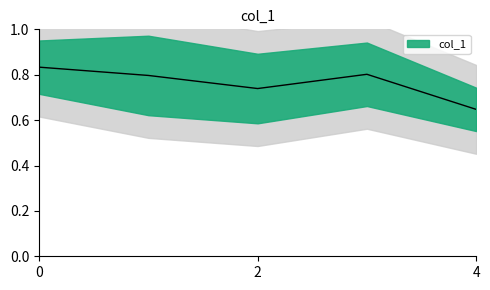

What is the sum of all values?

3.8